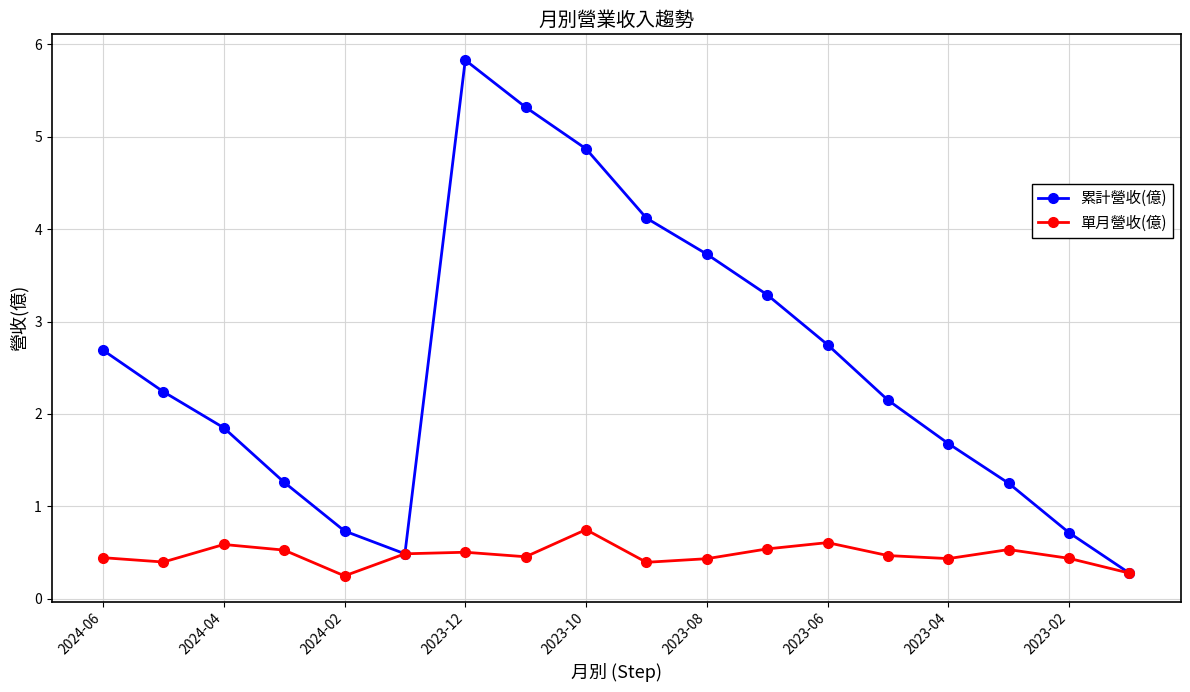

Which series has the widest spread of values?

累計營收(億)